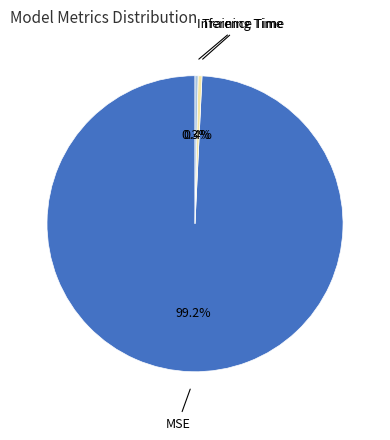

Is there any slice that represents more than half of the pie?

Yes